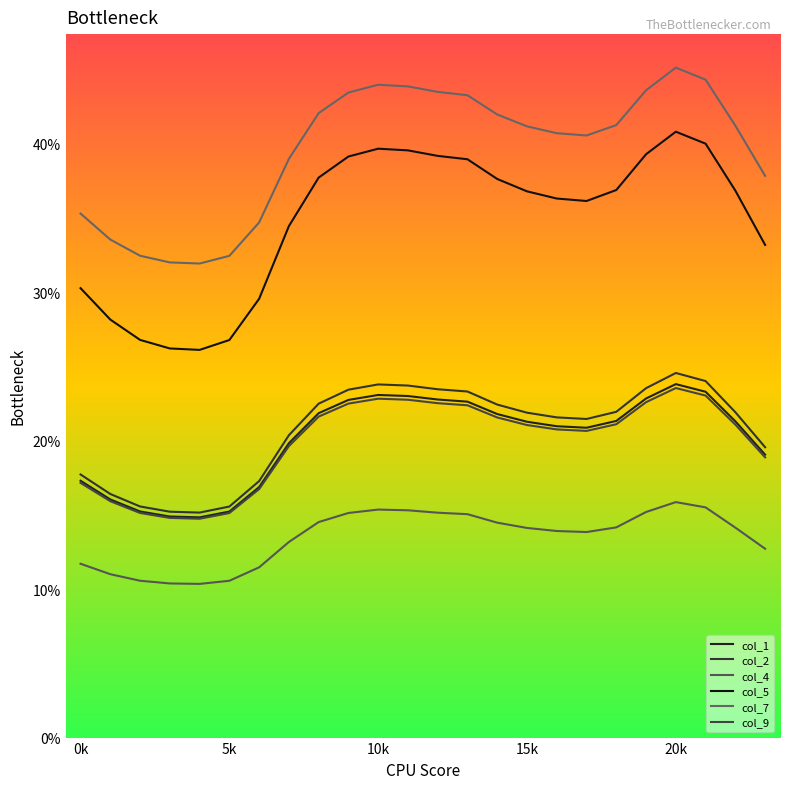

Reading left to right, list all the values displayed in this chart.

col_1: 17.3	16.0	15.2	14.9	14.8	15.2	16.9	19.8	21.9	22.7	23.1	23.0	22.8	22.6	21.8	21.3	21.0	20.9	21.3	22.8	23.8	23.3	21.3	19.1
col_2: 17.7	16.4	15.6	15.2	15.2	15.6	17.3	20.4	22.5	23.4	23.8	23.7	23.5	23.3	22.4	21.9	21.6	21.5	21.9	23.5	24.6	24.0	21.9	19.6
col_4: 11.7	11.0	10.6	10.4	10.4	10.6	11.5	13.2	14.5	15.1	15.4	15.3	15.2	15.1	14.5	14.1	13.9	13.8	14.2	15.2	15.9	15.5	14.1	12.7
col_5: 30.3	28.2	26.8	26.2	26.1	26.8	29.6	34.5	37.7	39.1	39.7	39.6	39.2	39.0	37.6	36.8	36.3	36.2	36.9	39.3	40.8	40.0	36.9	33.2
col_7: 35.3	33.6	32.5	32.0	31.9	32.5	34.7	39.0	42.1	43.5	44.0	43.9	43.5	43.3	42.0	41.2	40.7	40.6	41.3	43.6	45.1	44.3	41.2	37.8
col_9: 17.2	15.9	15.1	14.8	14.7	15.1	16.7	19.6	21.6	22.5	22.8	22.8	22.5	22.4	21.6	21.1	20.8	20.7	21.1	22.6	23.6	23.0	21.1	18.9